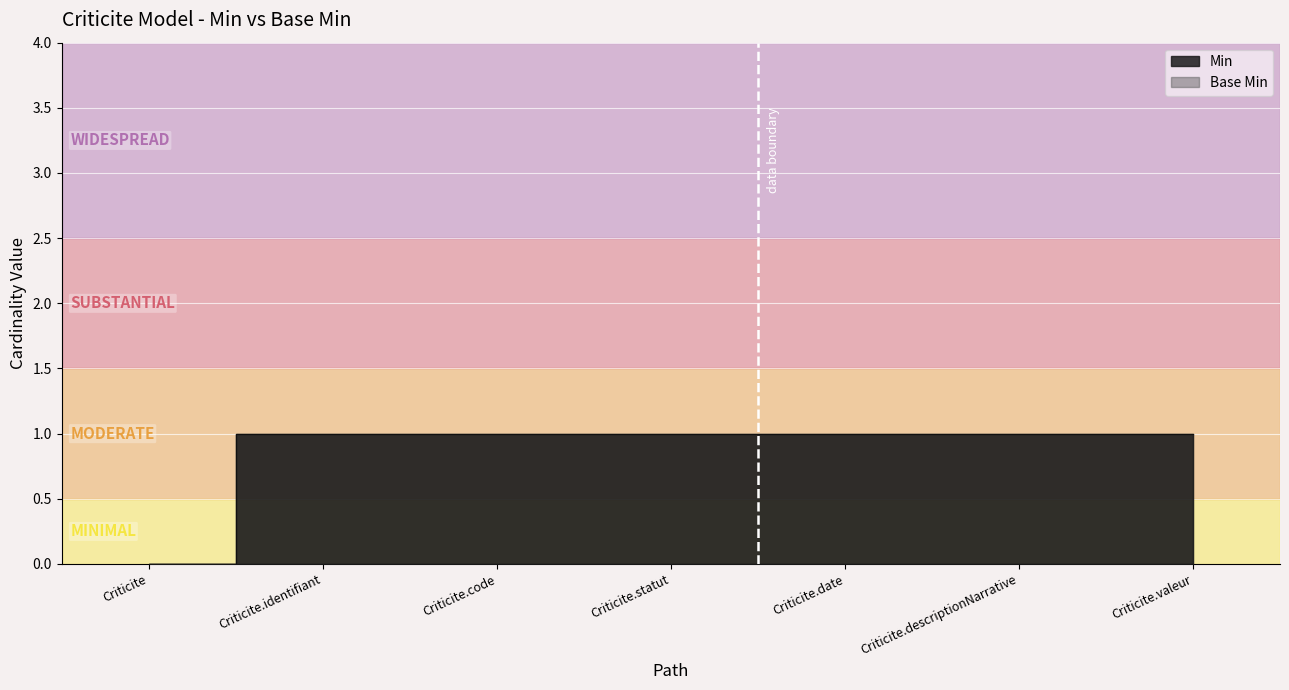

True or false: Min has more than 0 interior local peaks.

False